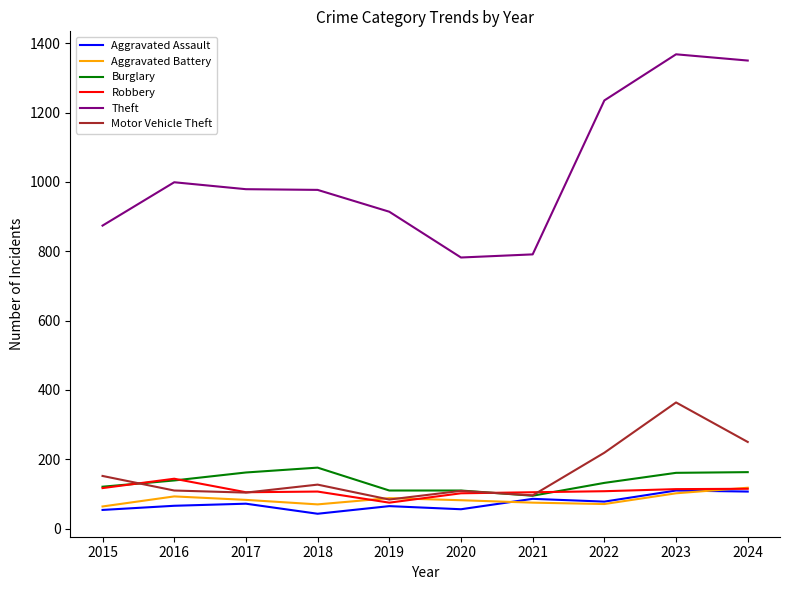

The value of Theft at 2016 is 999. True or false?

True